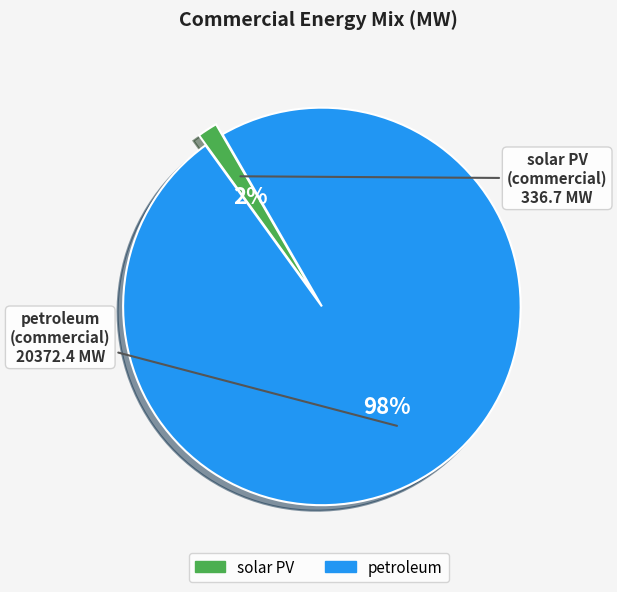

Count the number of slices in the pie.

2